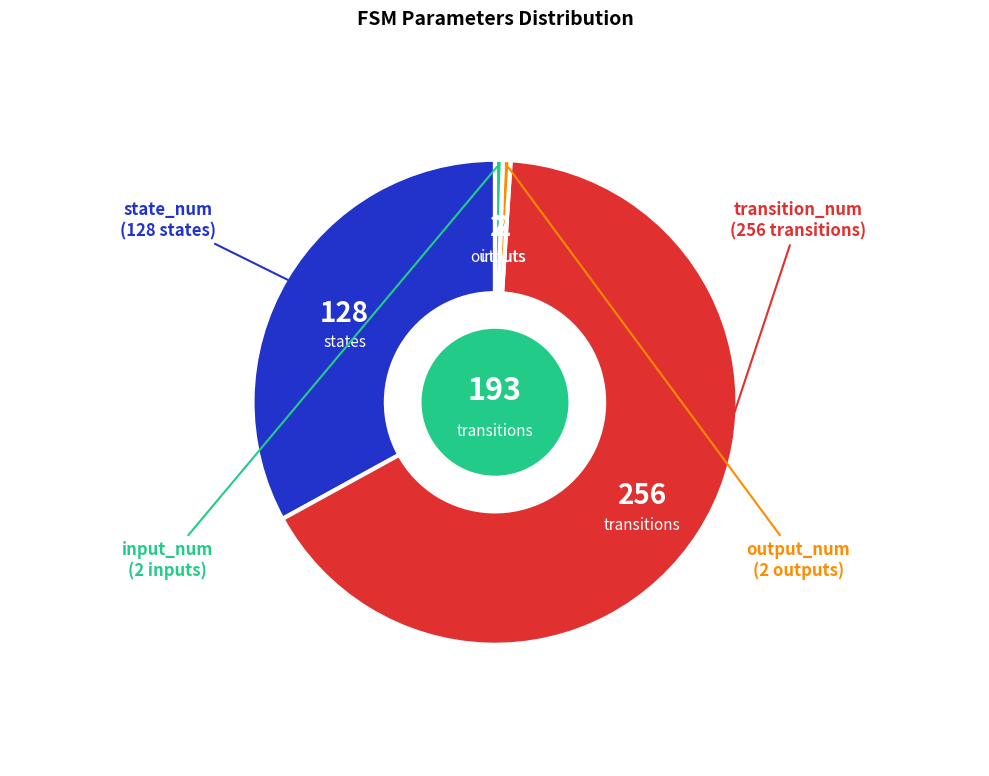

Is there a majority slice in this chart?

Yes